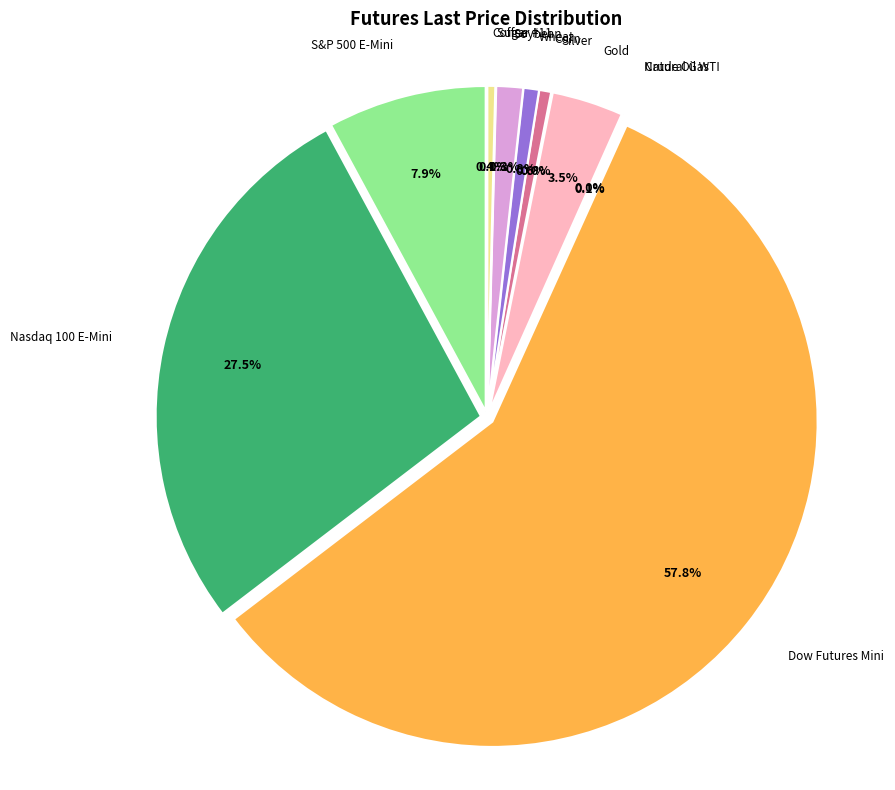

Do Coffee and Corn together represent more than half of the pie?

No